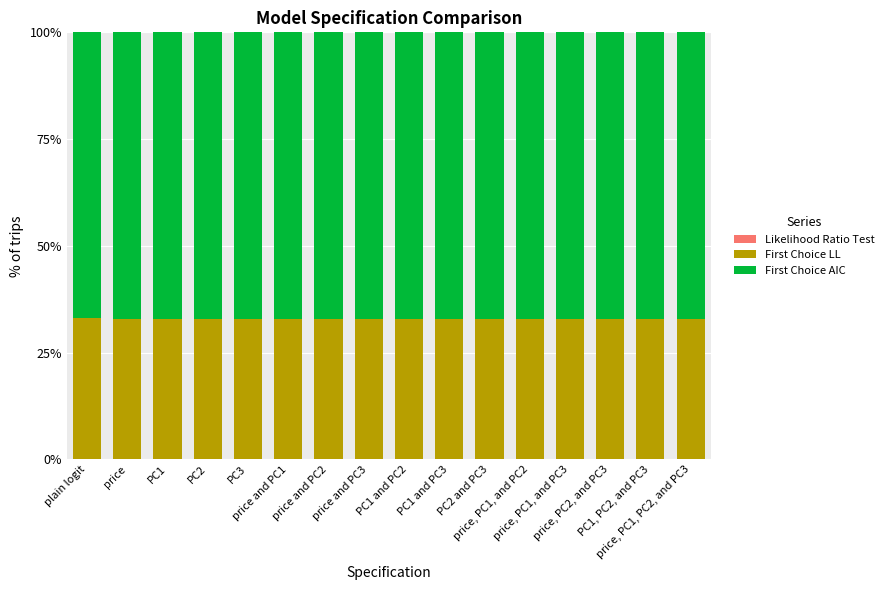

Which series has the largest range (max minus min)?

First Choice LL